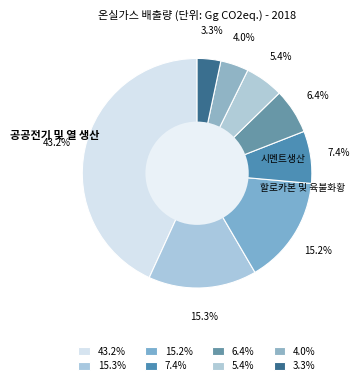

How many slices are in this pie chart?

8